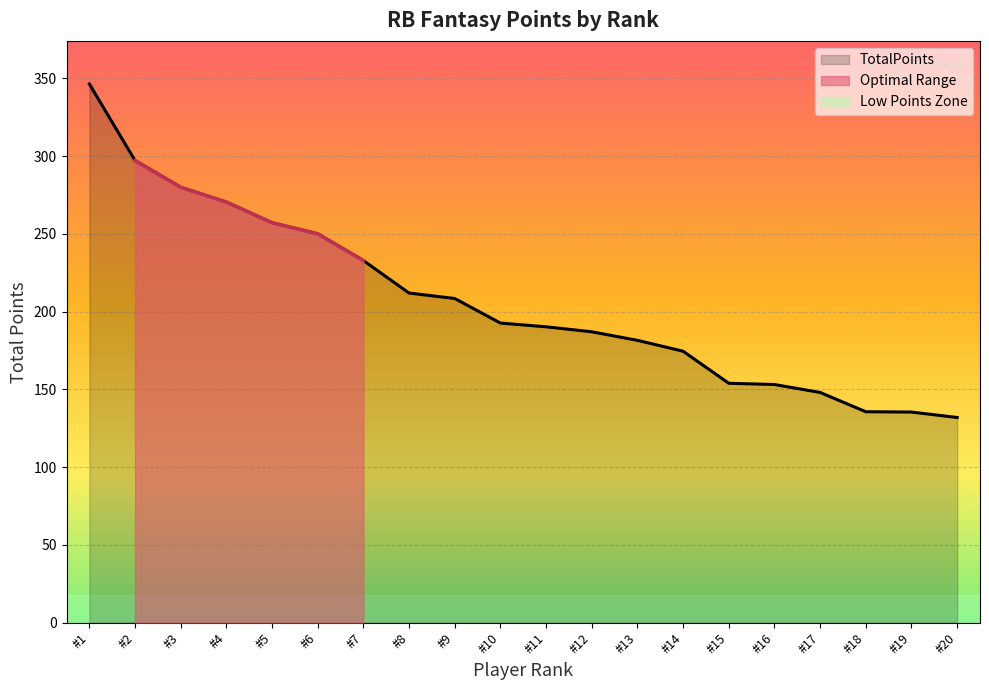

How many lines are shown in the chart?

1